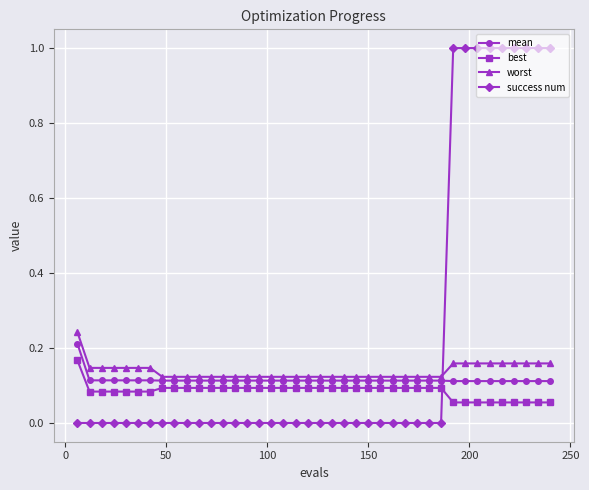

Which series has the widest spread of values?

success num